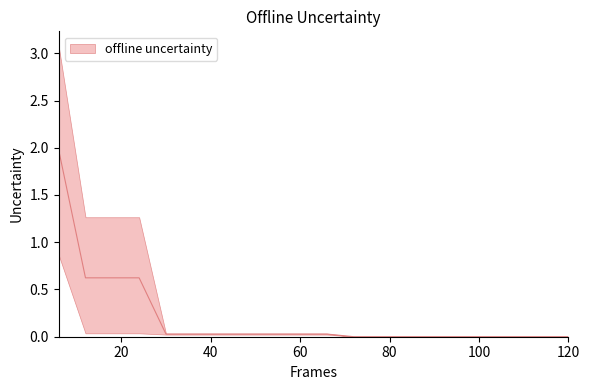

True or false: best and worst intersect in this chart.

False